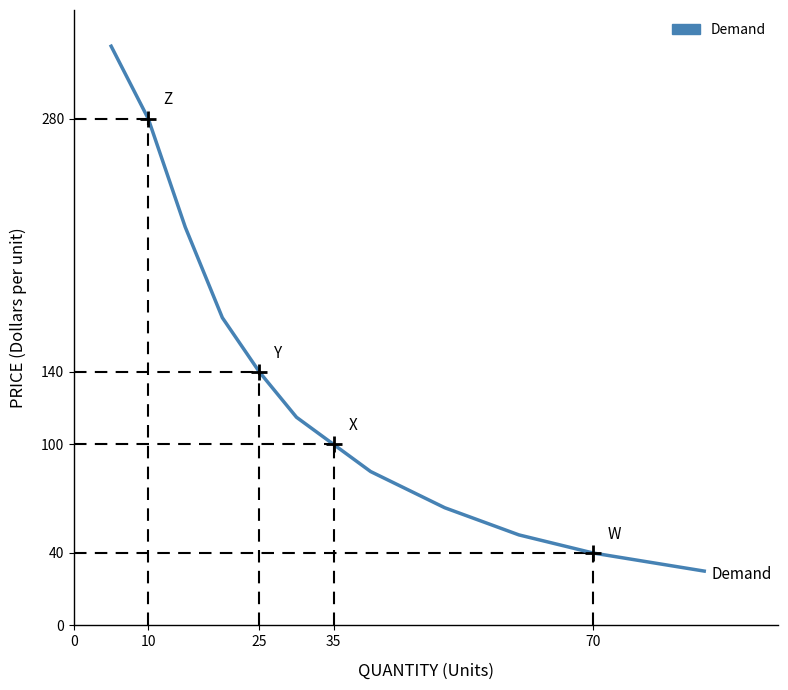

What is the difference between the maximum and minimum values?

290